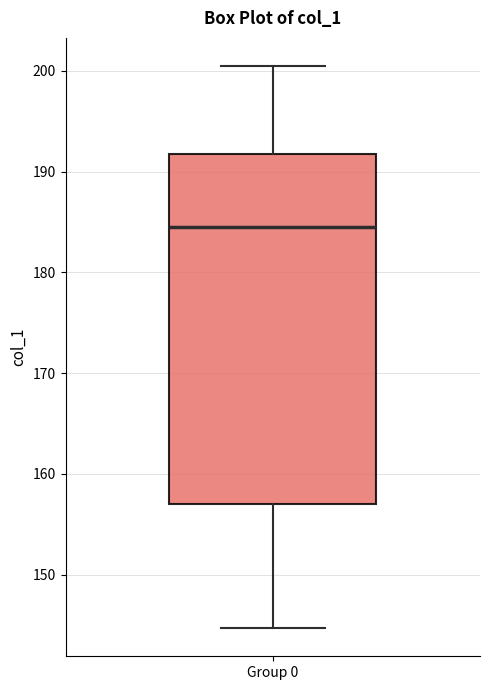

Transcribe this box plot: give where the median line is, the range the box spans, and where the two whiskers end, as read against the y-axis. The values are not printed on the chart, so give them approximately, as read against the axis.

median 185, box 157 to 192, whiskers 145 to 200